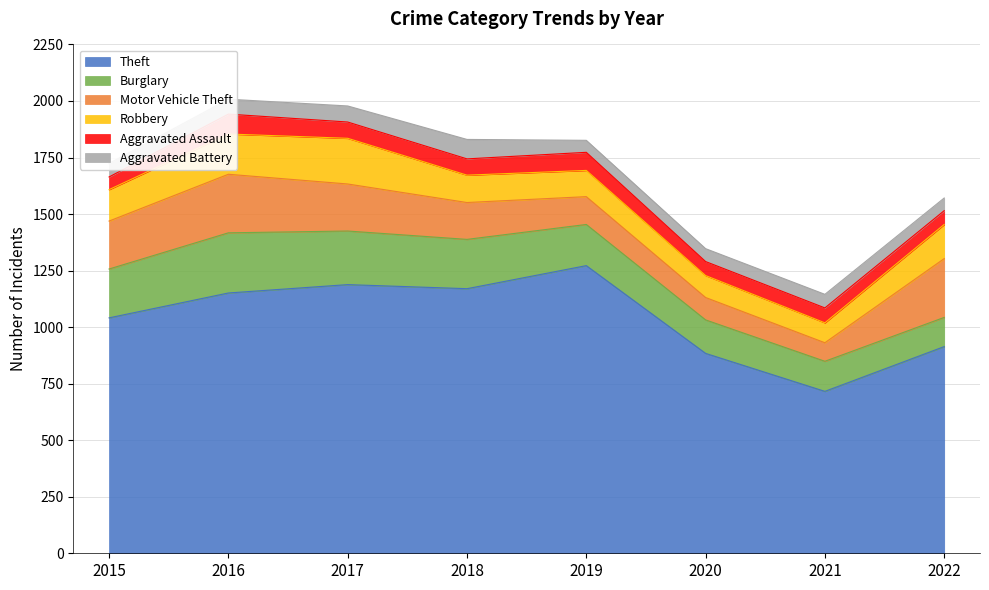

At which category is the sum across all series the highest?

2016